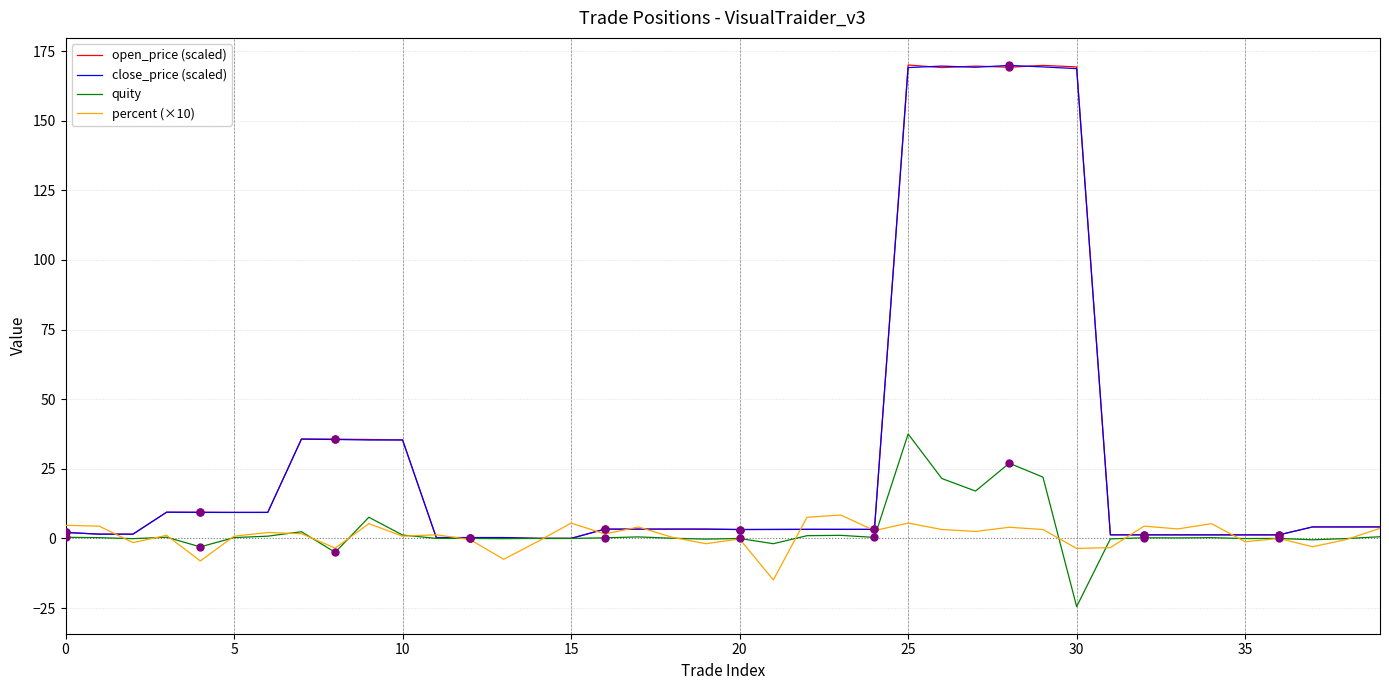

What is the minimum value for percent (×10)?

-14.9